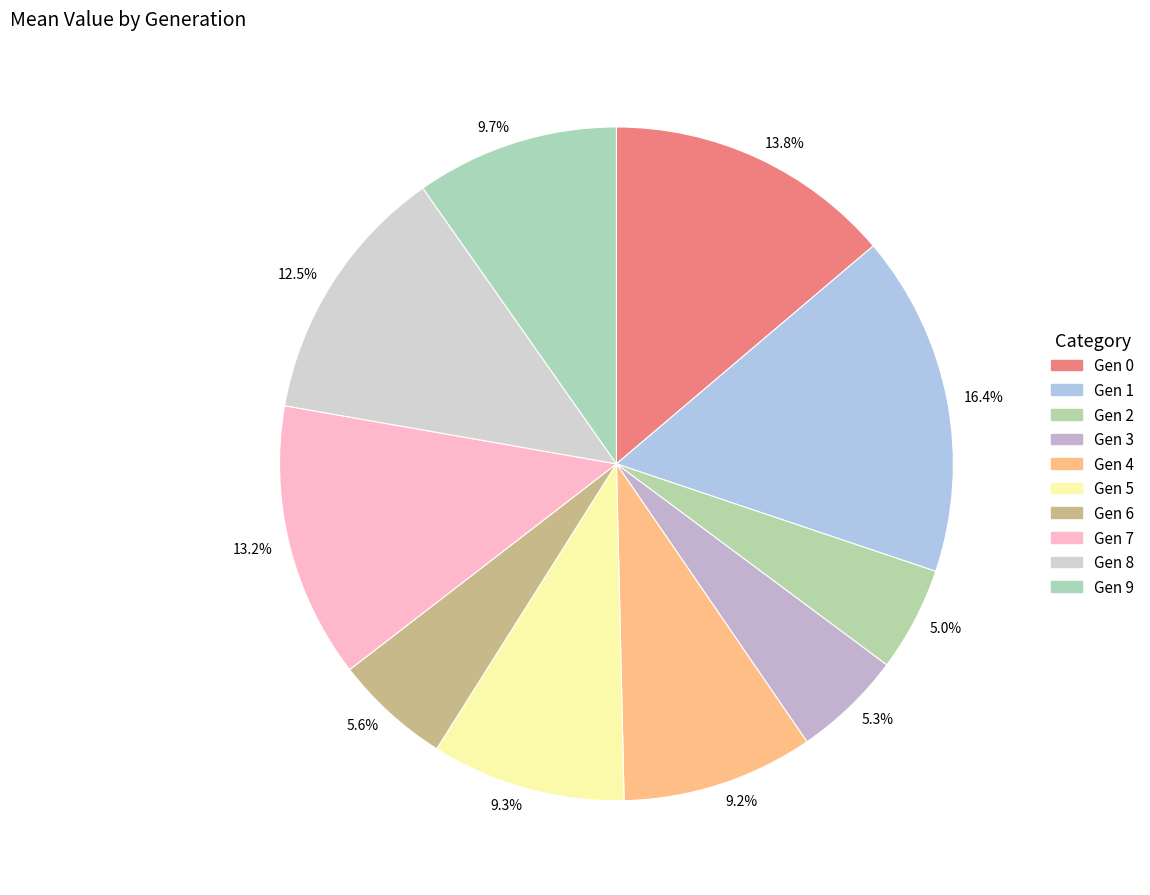

How many slices are in this pie chart?

10